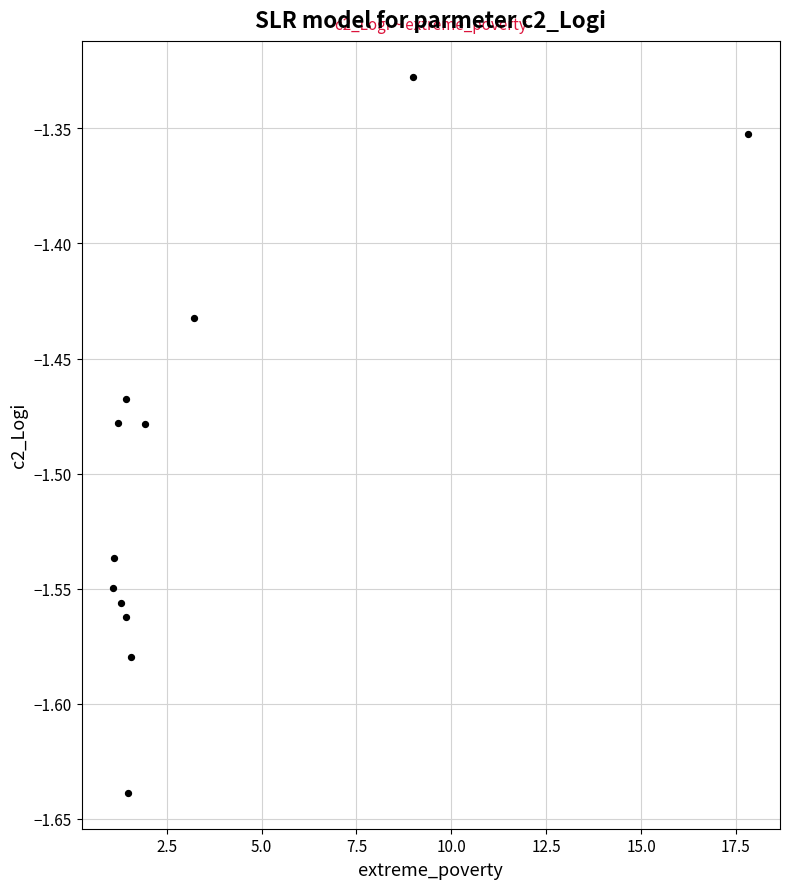

What is the range of X values (max minus min)?

16.7